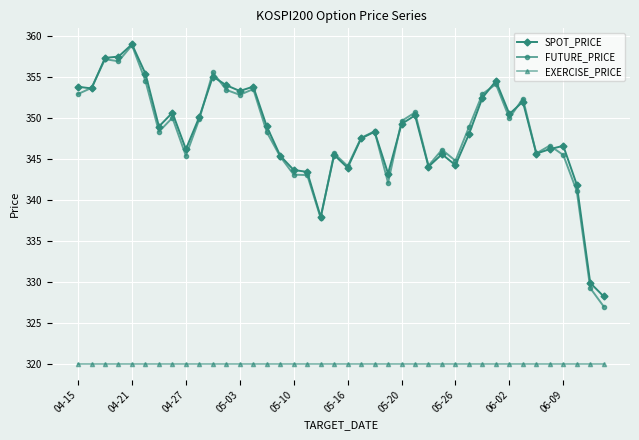

Which series has the largest range (max minus min)?

FUTURE_PRICE